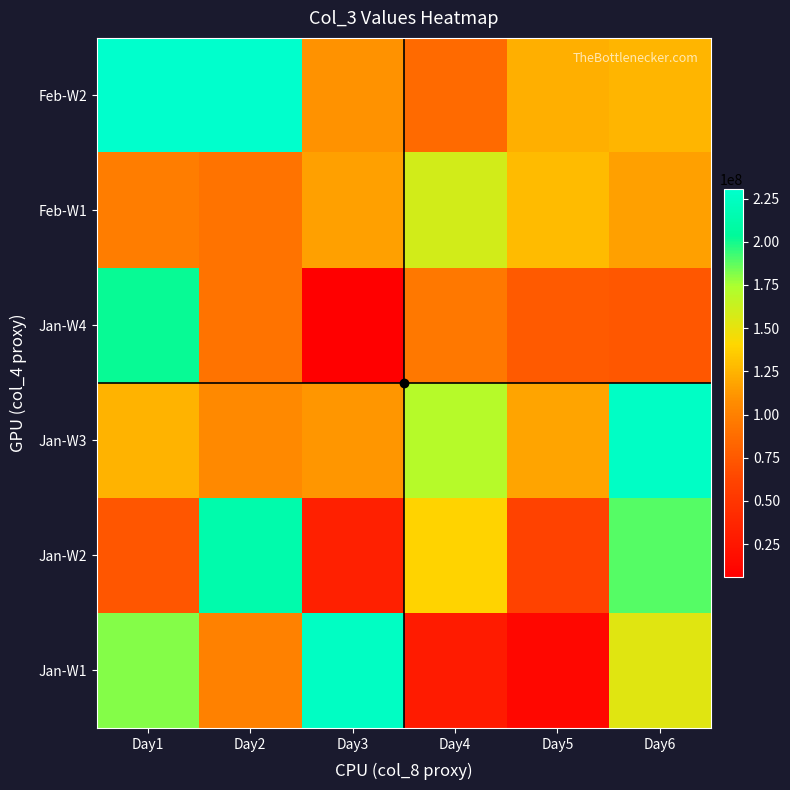

Reading right to left, extract all data points from this chart.

Jan-W1: Day6=153077512	Day5=12367432	Day4=28697368	Day3=225359080	Day2=100701992	Day1=181283272
Jan-W2: Day6=189050944	Day5=59849280	Day4=139071592	Day3=32812696	Day2=213544672	Day1=72751072
Jan-W3: Day6=226693624	Day5=117478528	Day4=170316704	Day3=111450560	Day2=105541776	Day1=124916248
Jan-W4: Day6=74225344	Day5=76105584	Day4=95126560	Day3=6102752	Day2=91250512	Day1=202039872
Feb-W1: Day6=115709640	Day5=128618168	Day4=158823496	Day3=116001760	Day2=91796880	Day1=97945728
Feb-W2: Day6=125768520	Day5=122888832	Day4=85966224	Day3=109645208	Day2=230415280	Day1=230499920